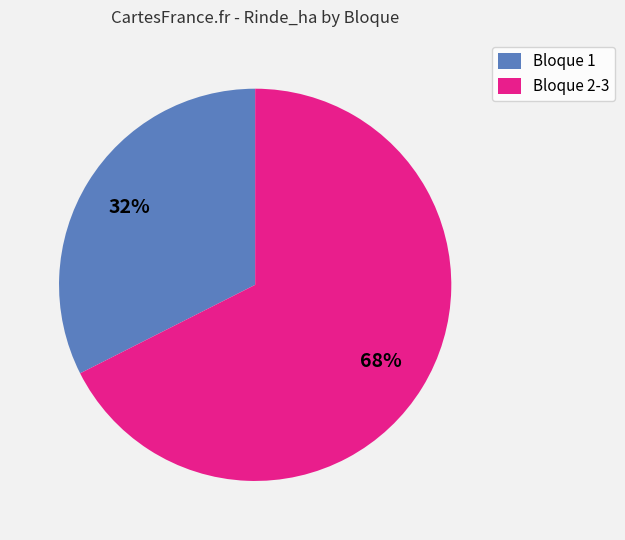

Do Bloque 2-3 and Bloque 1 together represent more than half of the pie?

Yes